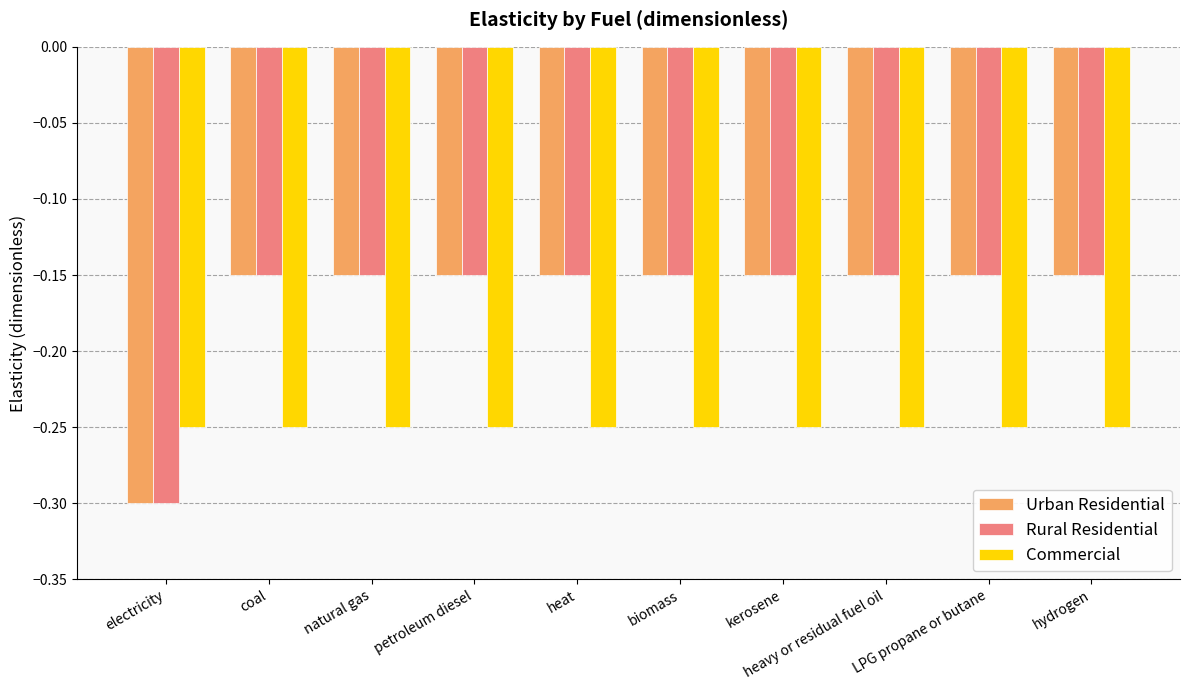

Does the chart contain stacked bars?

No